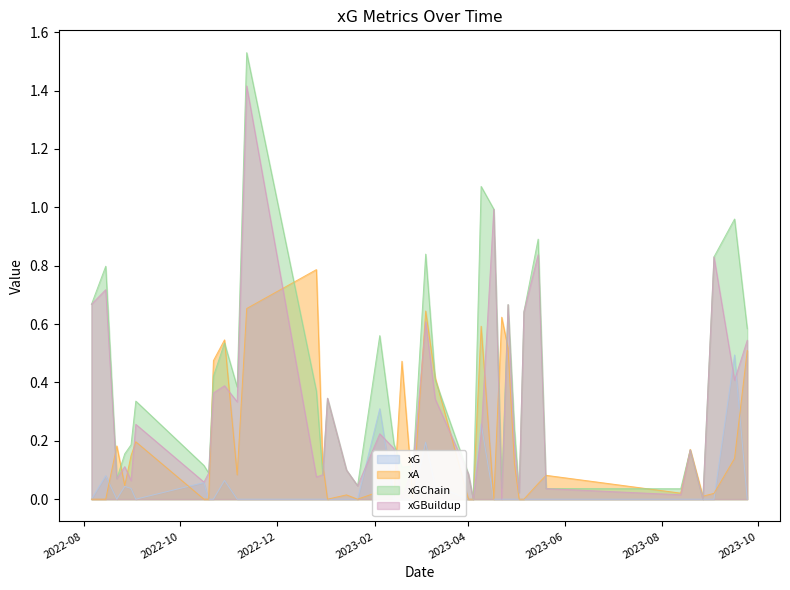

What is the value of the xGBuildup point at the 39th from the left?

0.7